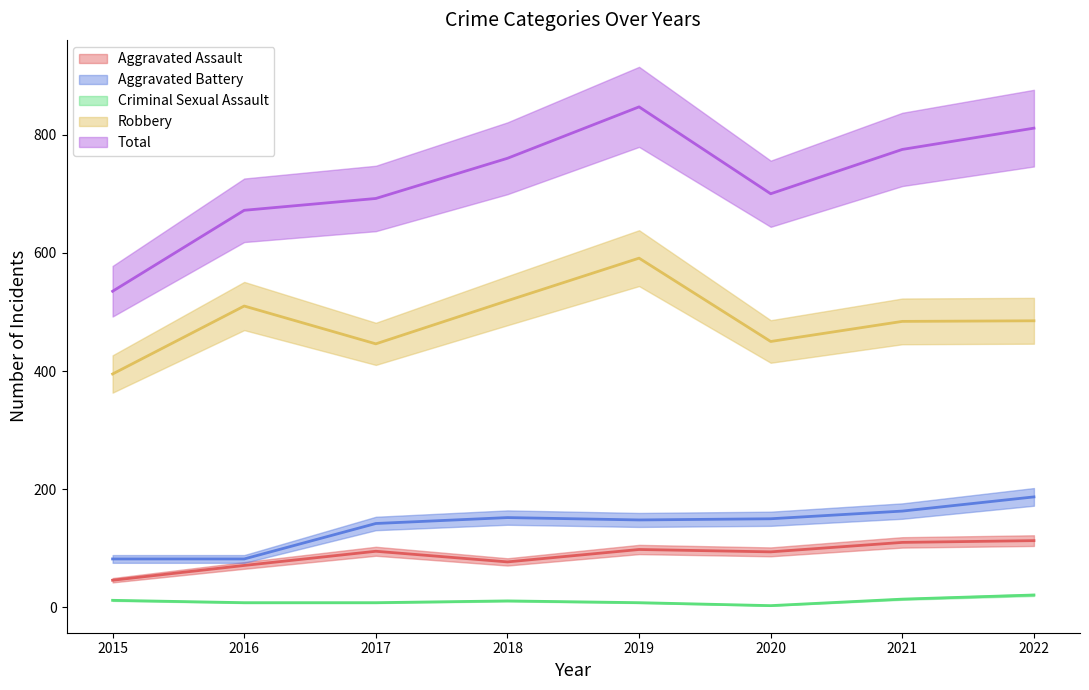

How many values in the Robbery series are below 485?

4